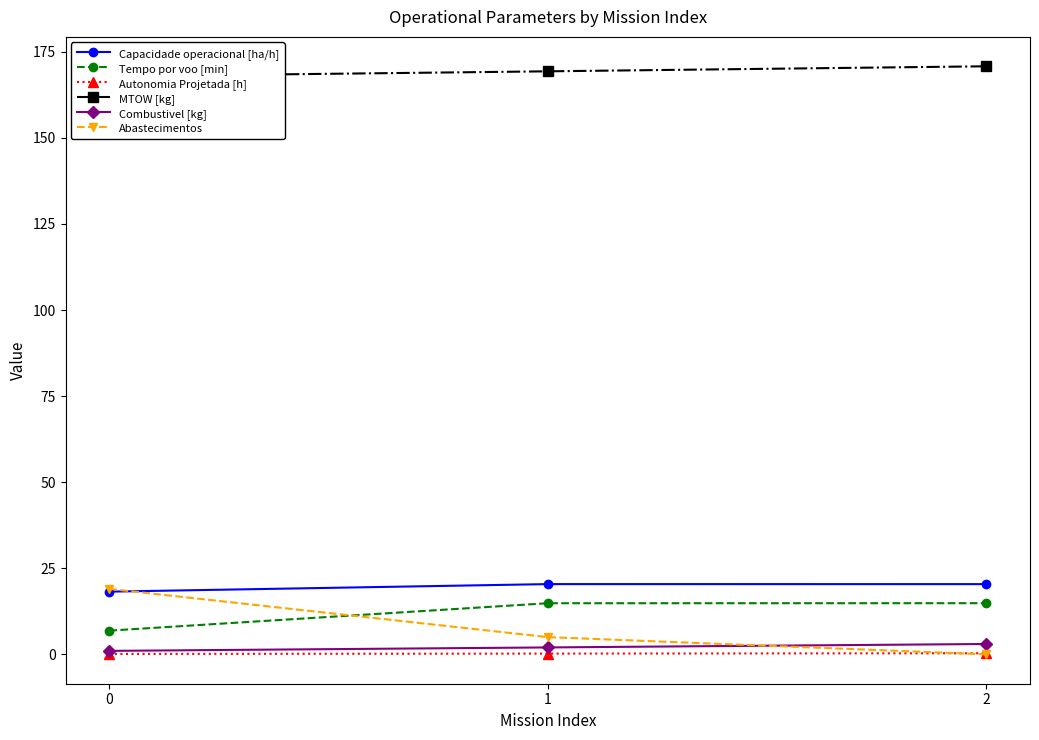

What is the total value across all series at 0?

213.1